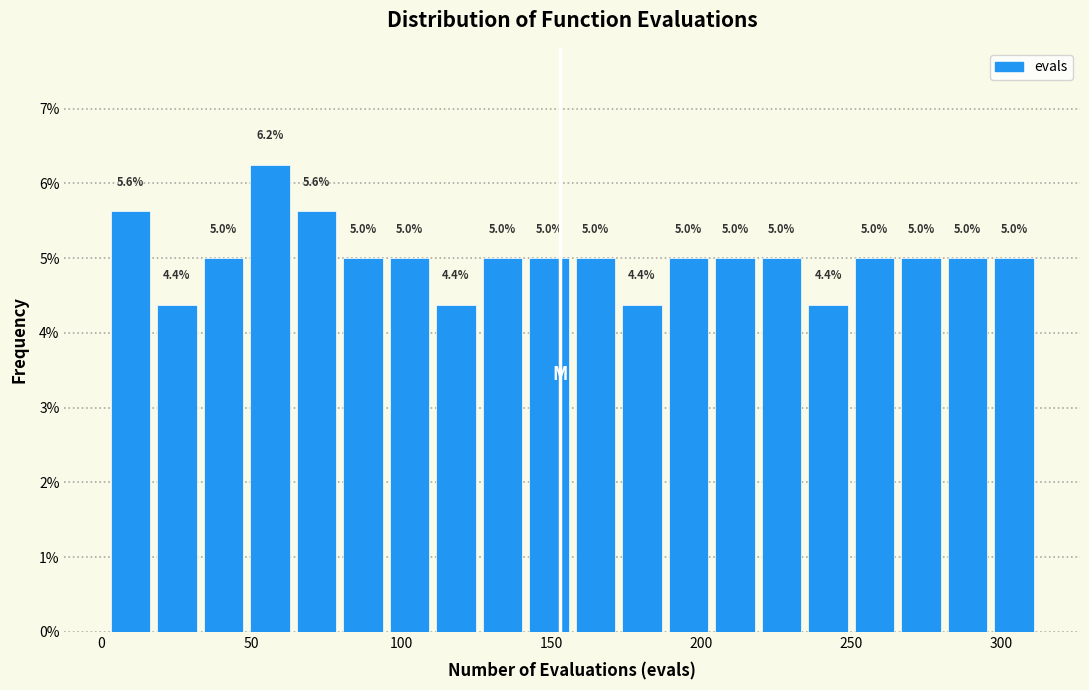

Read against the x-axis, roughly where is the centre of the tallest bar?

55